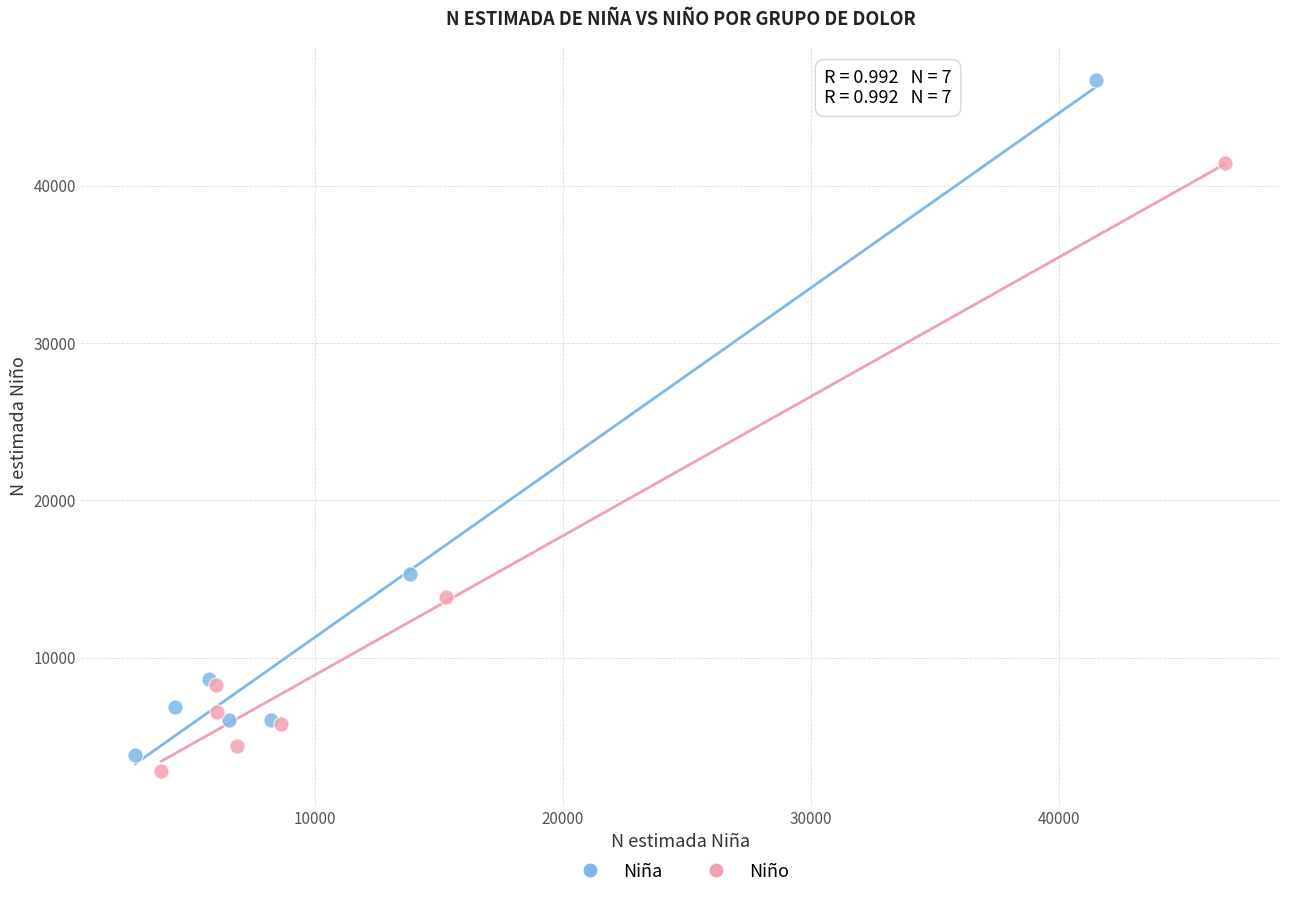

Which series has the largest Y range (max minus min)?

Niña